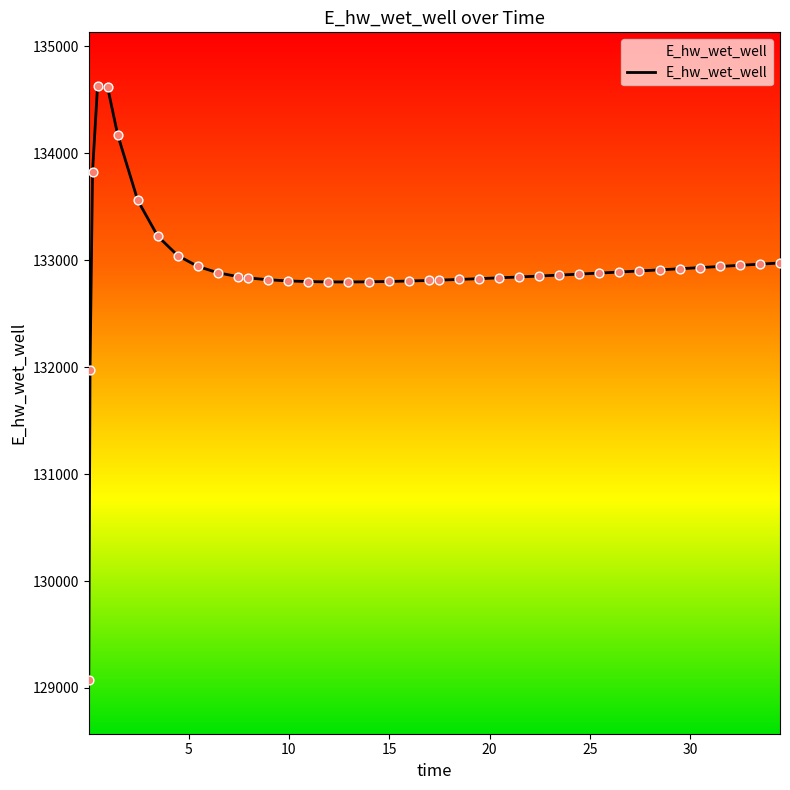

What is the smallest value displayed?

129071.9